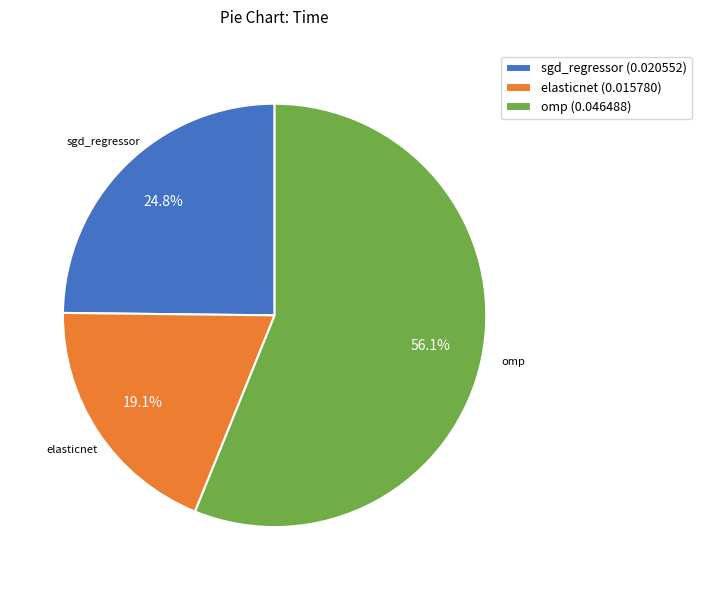

Which has a higher value, omp or elasticnet?

omp